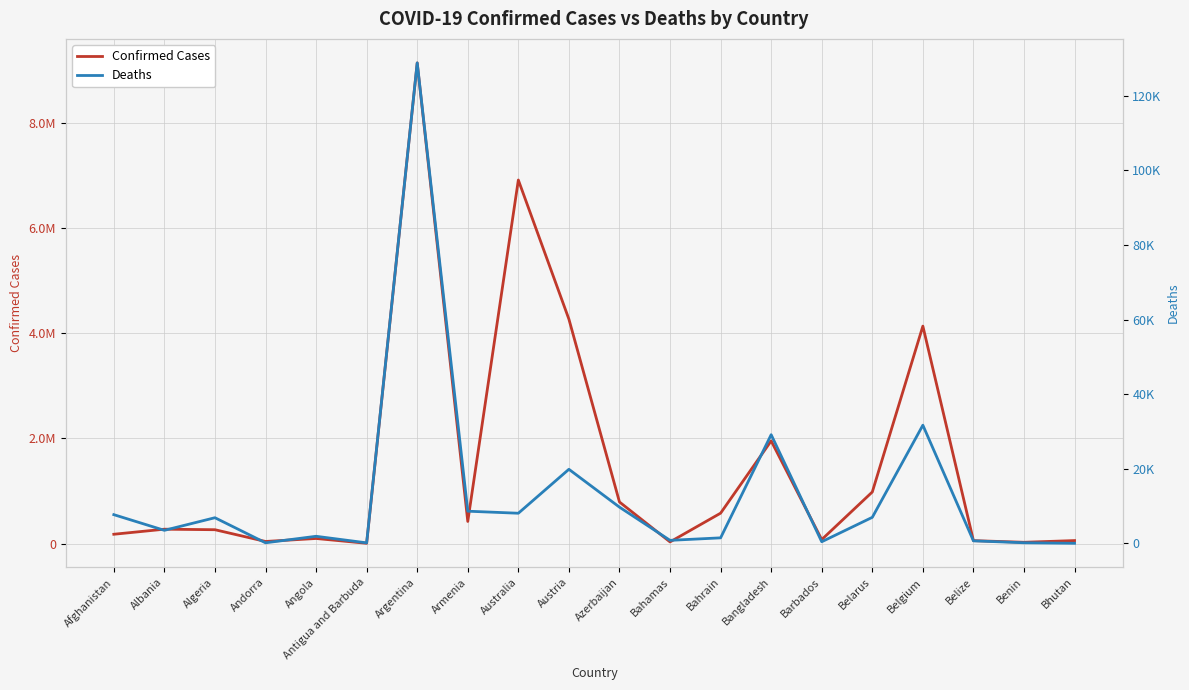

What is the average value of the Confirmed Cases series?

1515353